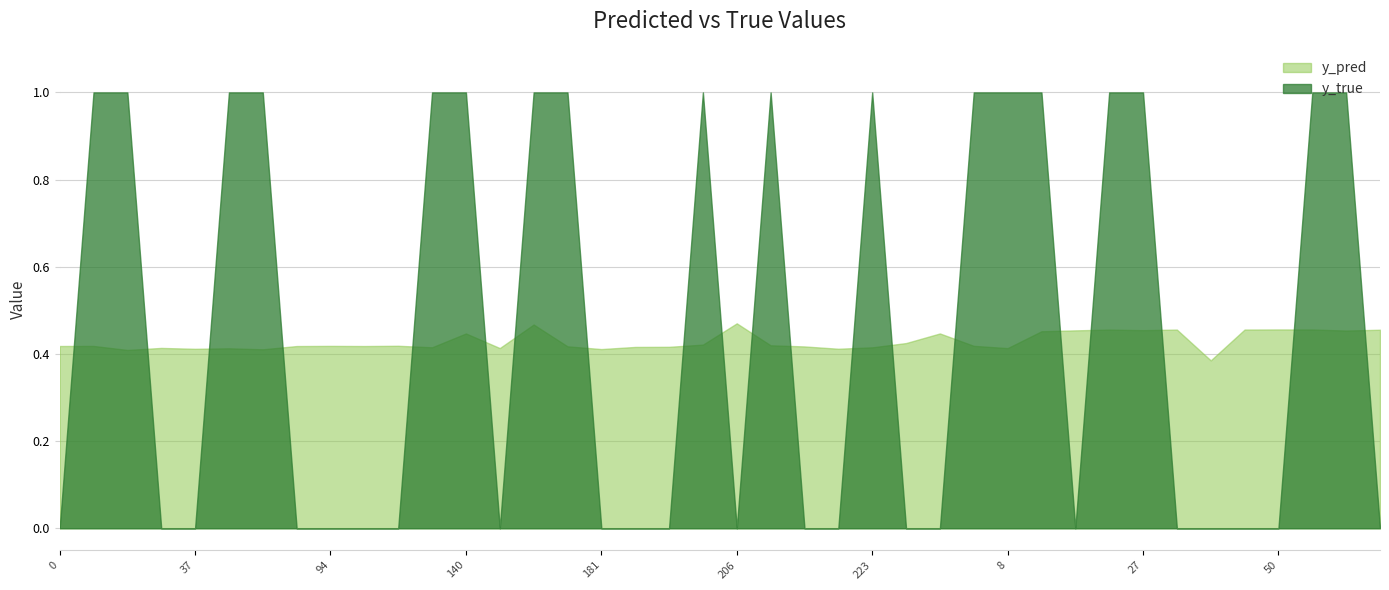

How many lines are shown in the chart?

2